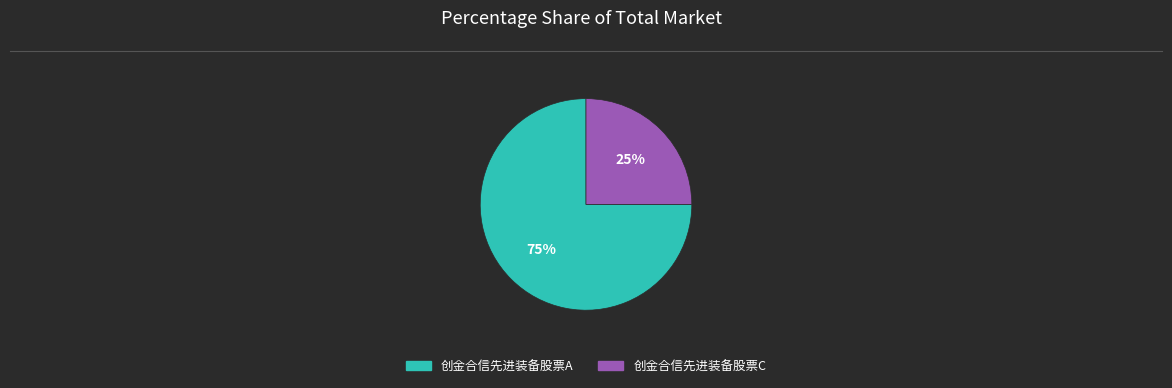

What percentage is the 创金合信先进装备股票A slice, to the nearest percent?

75%